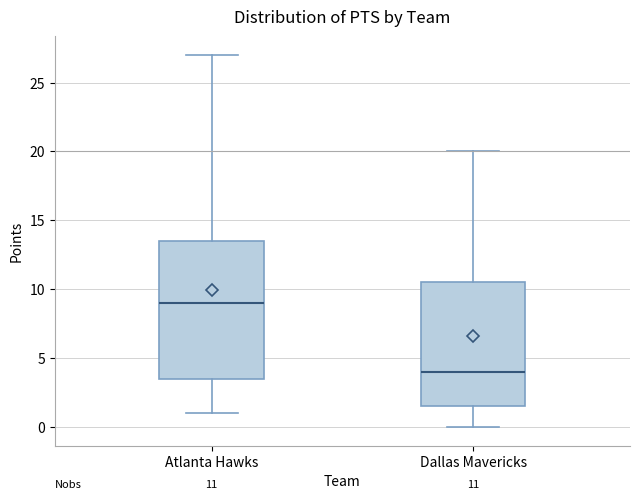

Which box has the lowest median line?

Dallas Mavericks